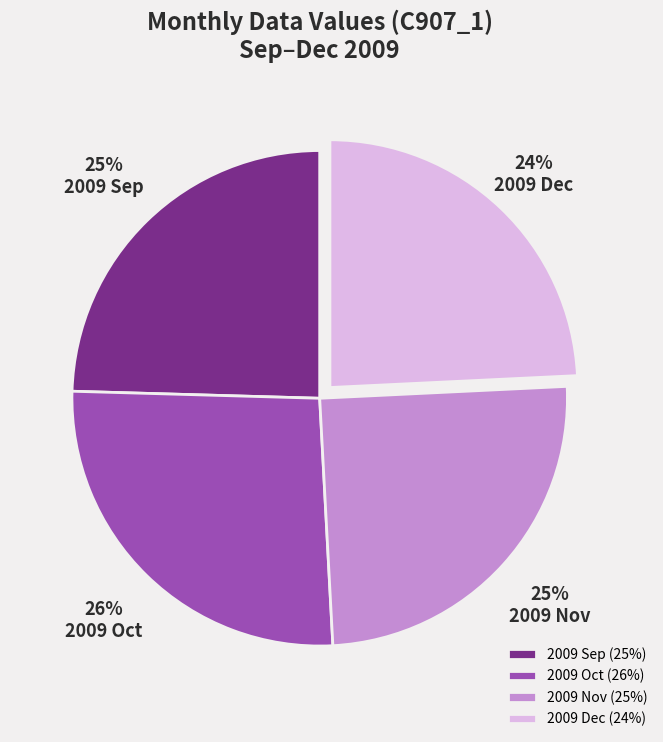

To the nearest percent, what portion does 2009 Dec represent?

24%